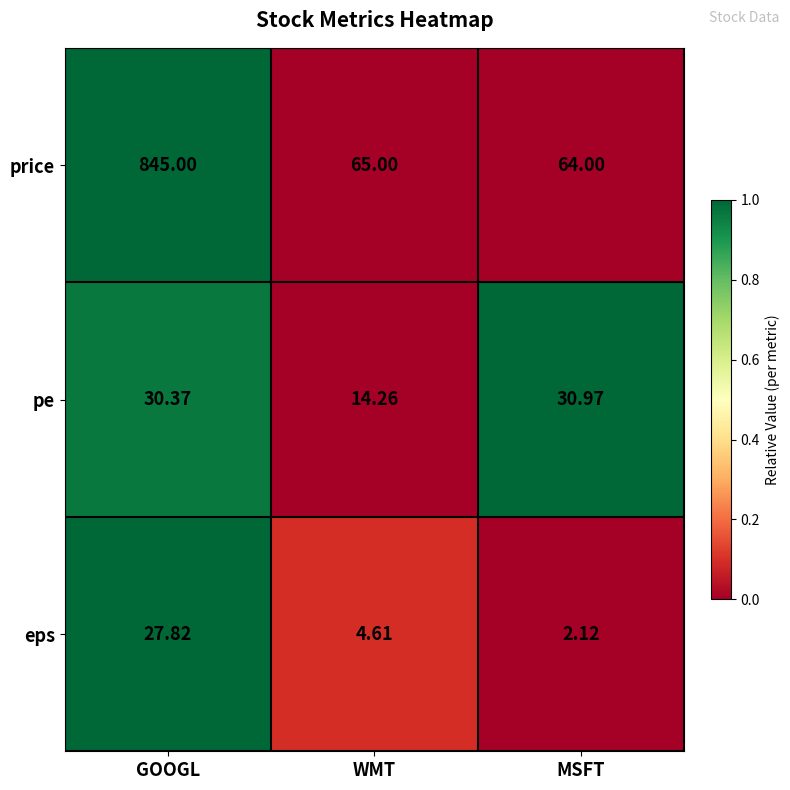

How many series are shown in this chart?

3